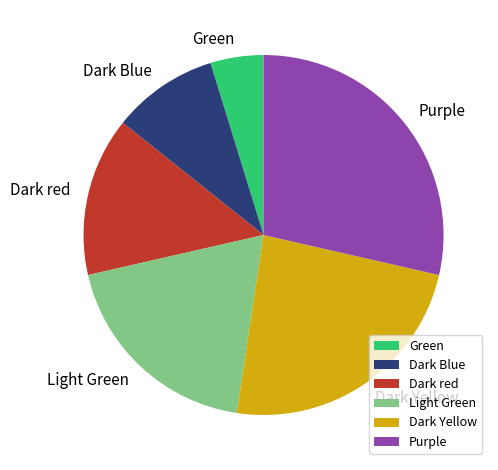

The Dark Blue slice represents 23% of the pie. True or false?

False